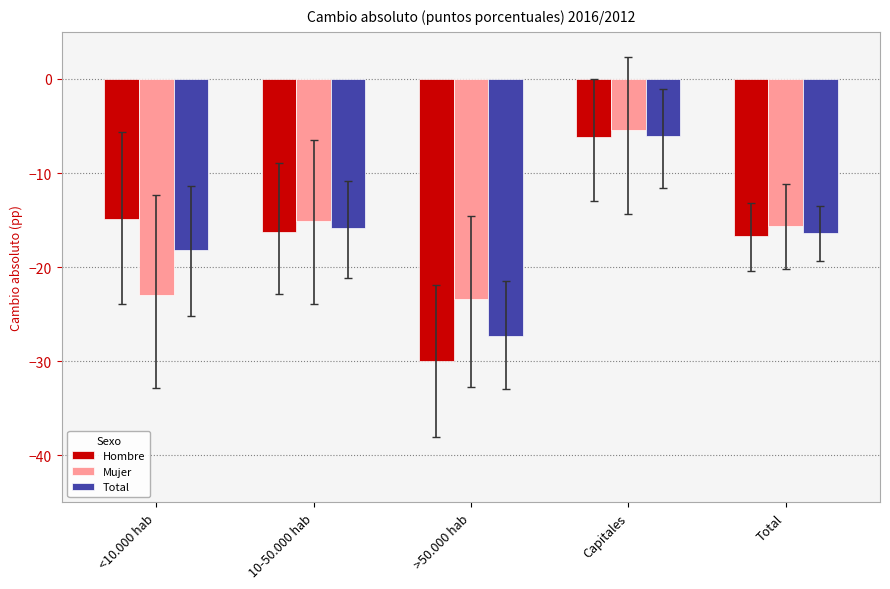

The value of Mujer at Total is -15.6. True or false?

True